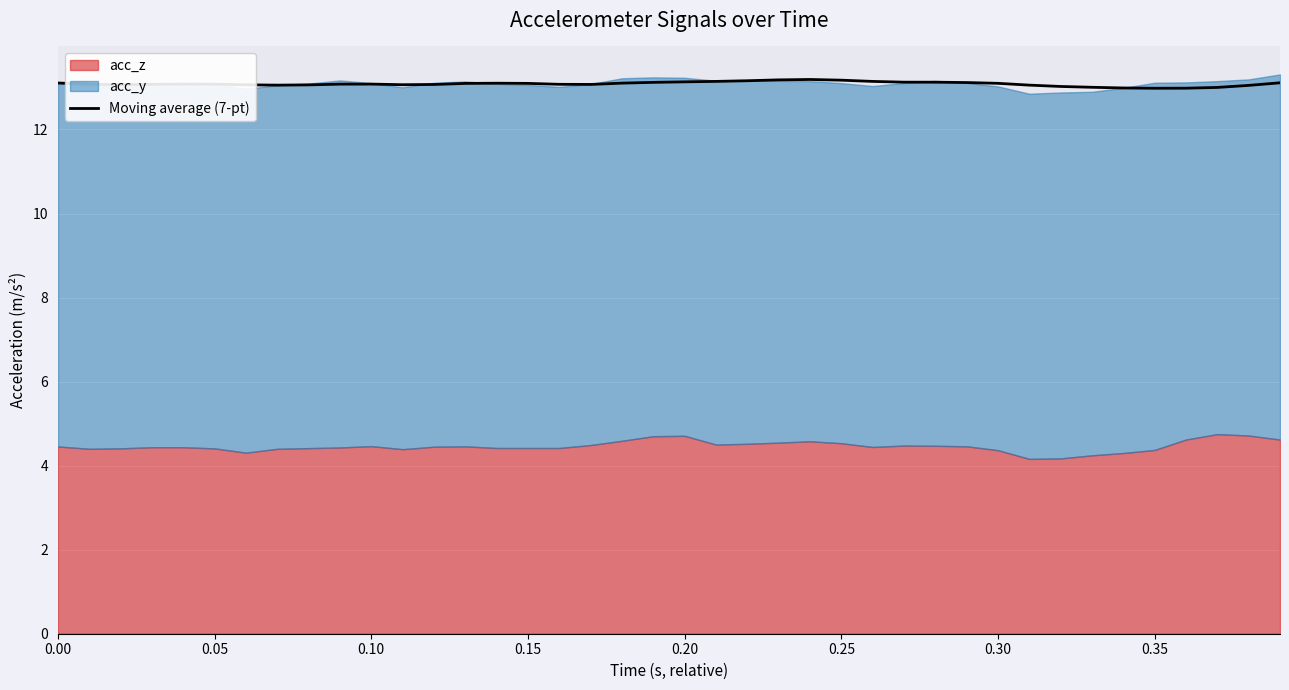

What is the maximum value for Moving average (7-pt)?

13.2